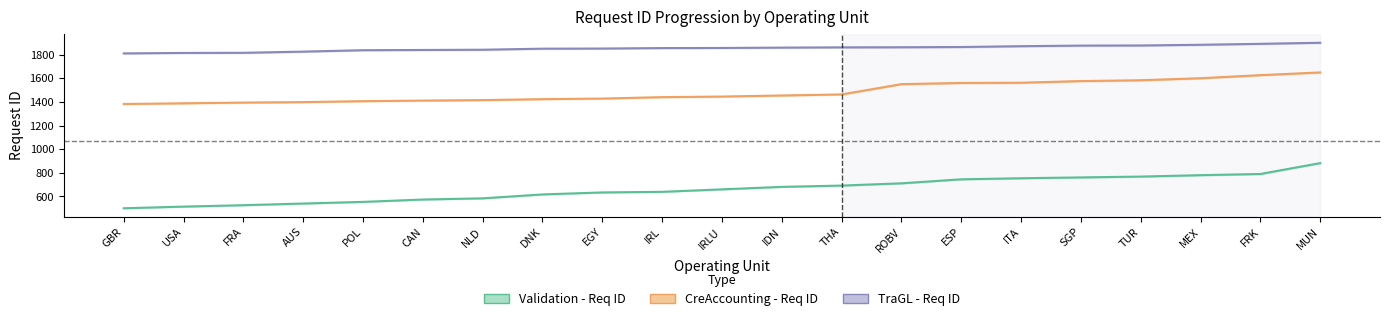

What is the difference between the Validation - Req ID values at AUS and TUR?

228